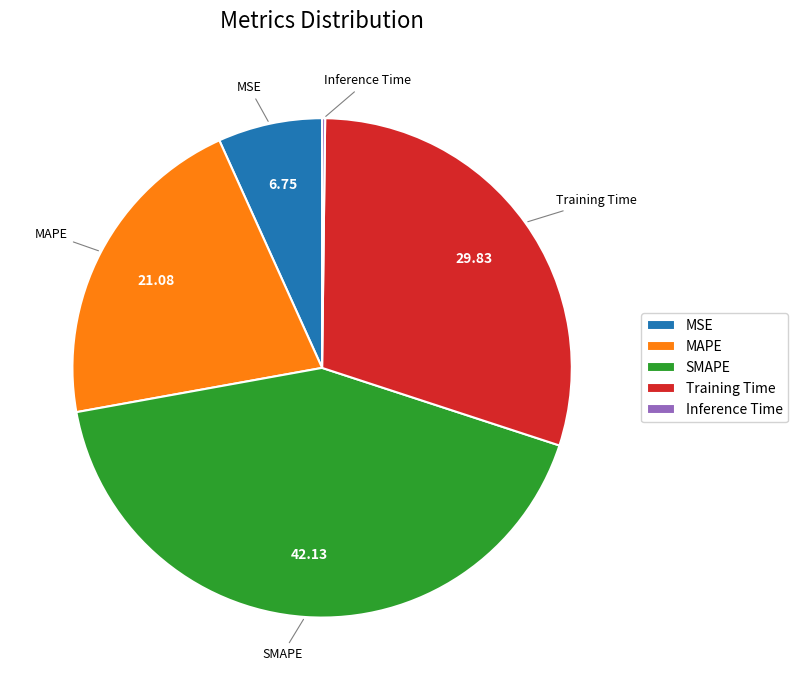

Do Training Time and SMAPE together represent more than half of the pie?

Yes